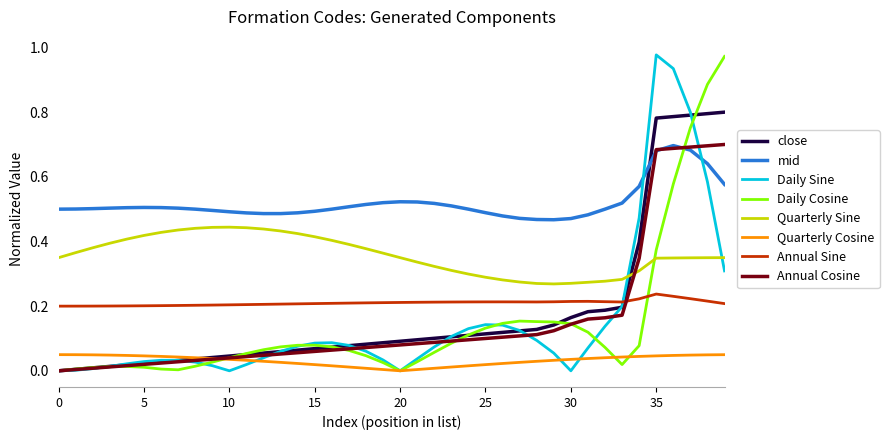

True or false: Daily Sine and Annual Sine cross at least once.

True